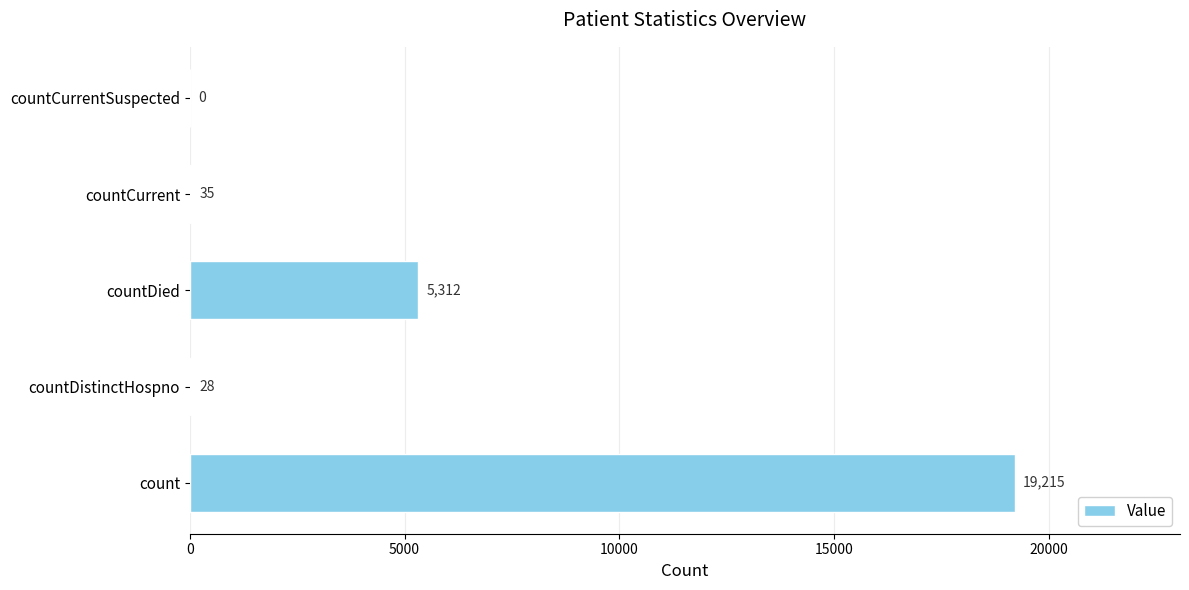

Count the number of data series in this chart.

1